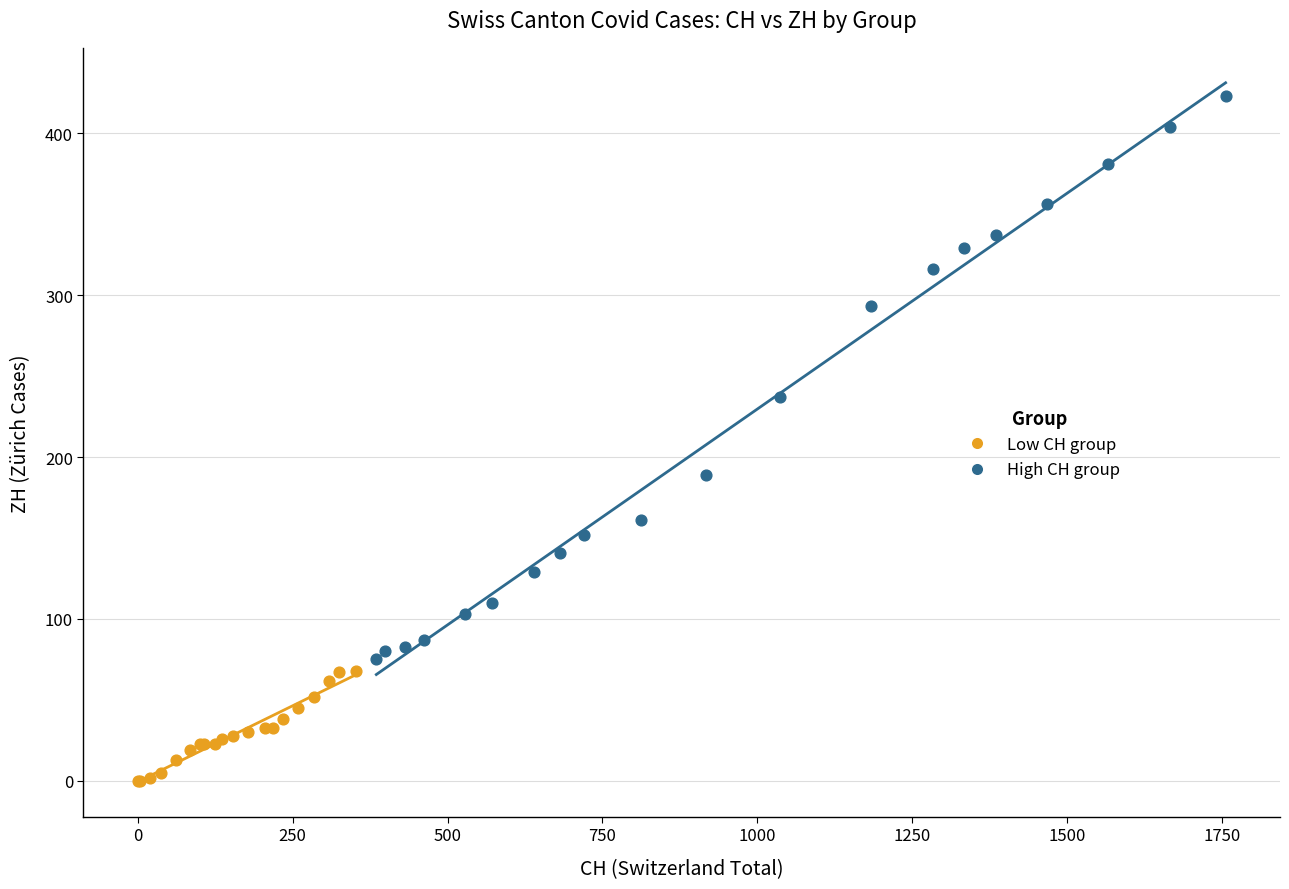

What are all the series names shown in the legend?

Low CH group, High CH group